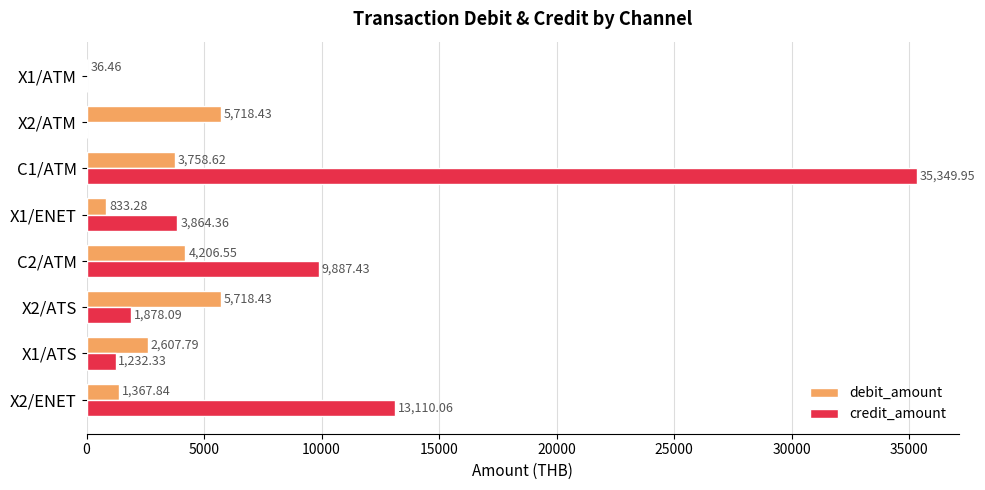

What is the total value across all series at X1/ATM?

36.5